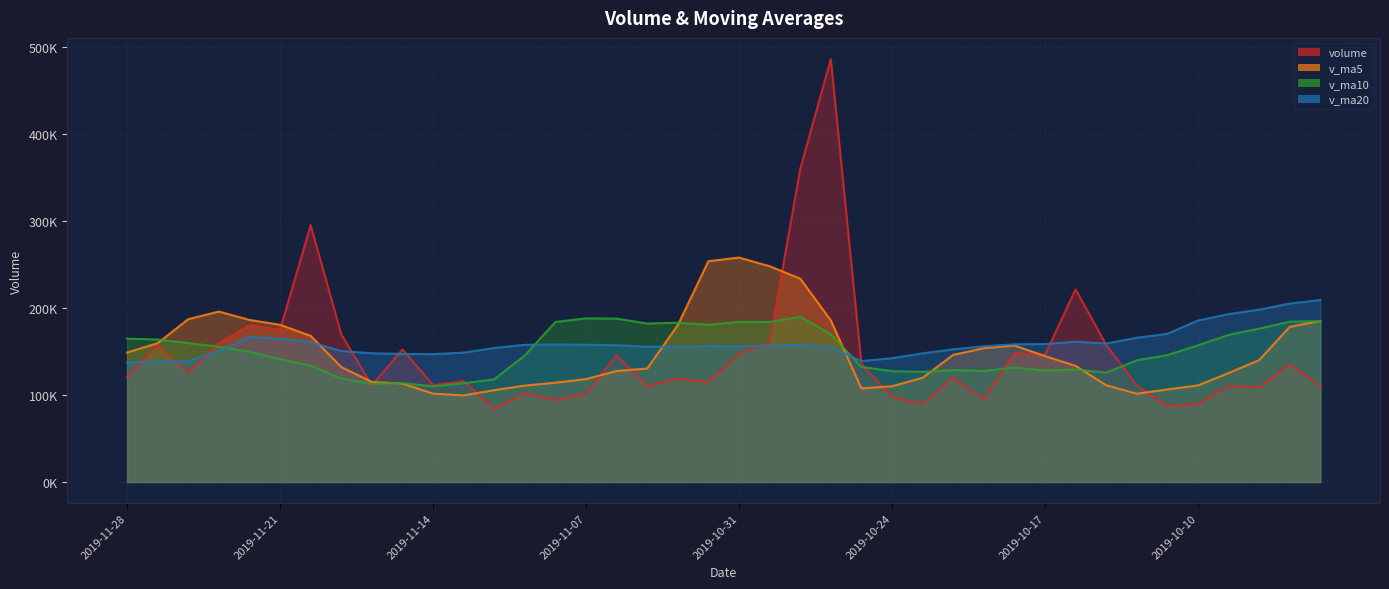

Reading right to left, extract all data points from this chart.

volume: 2019-09-27=110036.9	2019-09-30=135501.0	2019-10-08=108844.2	2019-10-09=110102.7	2019-10-10=89839.0	2019-10-11=87297.1	2019-10-14=110977.5	2019-10-15=157554.7	2019-10-16=221199.6	2019-10-17=145977.3	2019-10-18=148046.9	2019-10-21=95164.0	2019-10-22=119722.6	2019-10-23=89267.4	2019-10-24=97748.7	2019-10-25=135812.3	2019-10-28=485639.6	2019-10-29=359418.4	2019-10-30=160186.7	2019-10-31=147694.6	2019-11-01=114824.0	2019-11-04=118739.8	2019-11-05=110199.7	2019-11-06=145799.5	2019-11-07=101357.4	2019-11-08=94083.1	2019-11-11=102151.9	2019-11-12=84009.9	2019-11-13=115786.4	2019-11-14=111350.9	2019-11-15=152236.8	2019-11-18=111096.6	2019-11-19=169552.7	2019-11-20=294947.5	2019-11-21=174788.0	2019-11-22=180175.0	2019-11-25=159294.5	2019-11-26=125654.6	2019-11-27=157426.8	2019-11-28=120813.5
v_ma5: 2019-09-27=185002.6	2019-09-30=178184.5	2019-10-08=139962.2	2019-10-09=125125.1	2019-10-10=110864.8	2019-10-11=106316.8	2019-10-14=101412.1	2019-10-15=111154.2	2019-10-16=133373.6	2019-10-17=144601.2	2019-10-18=156751.2	2019-10-21=153588.5	2019-10-22=146022.1	2019-10-23=119635.6	2019-10-24=109989.9	2019-10-25=107543.0	2019-10-28=185638.1	2019-10-29=233577.3	2019-10-30=247761.1	2019-10-31=257750.3	2019-11-01=253552.7	2019-11-04=180172.7	2019-11-05=130329.0	2019-11-06=127451.5	2019-11-07=118184.1	2019-11-08=114035.9	2019-11-11=110718.3	2019-11-12=105480.3	2019-11-13=99477.7	2019-11-14=101476.4	2019-11-15=113107.2	2019-11-18=114896.1	2019-11-19=132004.7	2019-11-20=167836.9	2019-11-21=180524.3	2019-11-22=186112.0	2019-11-25=195751.5	2019-11-26=186971.9	2019-11-27=159467.8	2019-11-28=148672.9
v_ma10: 2019-09-27=184724.2	2019-09-30=184181.8	2019-10-08=176123.9	2019-10-09=168965.4	2019-10-10=157029.1	2019-10-11=145659.7	2019-10-14=139798.3	2019-10-15=125558.2	2019-10-16=129249.4	2019-10-17=127733.0	2019-10-18=131534.0	2019-10-21=127500.3	2019-10-22=128588.1	2019-10-23=126504.6	2019-10-24=127295.6	2019-10-25=132147.1	2019-10-28=169613.3	2019-10-29=189799.7	2019-10-30=183698.4	2019-10-31=183870.1	2019-11-01=180547.8	2019-11-04=182905.4	2019-11-05=181953.1	2019-11-06=187606.3	2019-11-07=187967.2	2019-11-08=183794.3	2019-11-11=145445.5	2019-11-12=117904.6	2019-11-13=113464.6	2019-11-14=109830.2	2019-11-15=113571.5	2019-11-18=112807.2	2019-11-19=118742.5	2019-11-20=133657.3	2019-11-21=141000.4	2019-11-22=149609.6	2019-11-25=155323.8	2019-11-26=159488.3	2019-11-27=163652.3	2019-11-28=164598.6
v_ma20: 2019-09-27=208874.3	2019-09-30=204923.8	2019-10-08=197925.7	2019-10-09=192763.3	2019-10-10=185457.0	2019-10-11=170156.0	2019-10-14=165653.4	2019-10-15=158992.5	2019-10-16=161134.4	2019-10-17=158386.2	2019-10-18=158129.1	2019-10-21=155841.1	2019-10-22=152356.0	2019-10-23=147735.0	2019-10-24=142162.3	2019-10-25=138903.4	2019-10-28=154705.8	2019-10-29=157678.9	2019-10-30=156473.9	2019-10-31=155801.6	2019-11-01=156040.9	2019-11-04=155202.9	2019-11-05=155270.6	2019-11-06=157055.5	2019-11-07=157631.4	2019-11-08=157970.7	2019-11-11=157529.4	2019-11-12=153852.2	2019-11-13=148581.5	2019-11-14=146850.2	2019-11-15=147059.7	2019-11-18=147856.3	2019-11-19=150347.8	2019-11-20=160631.8	2019-11-21=164483.8	2019-11-22=166701.9	2019-11-25=150384.7	2019-11-26=138696.5	2019-11-27=138558.5	2019-11-28=137214.4